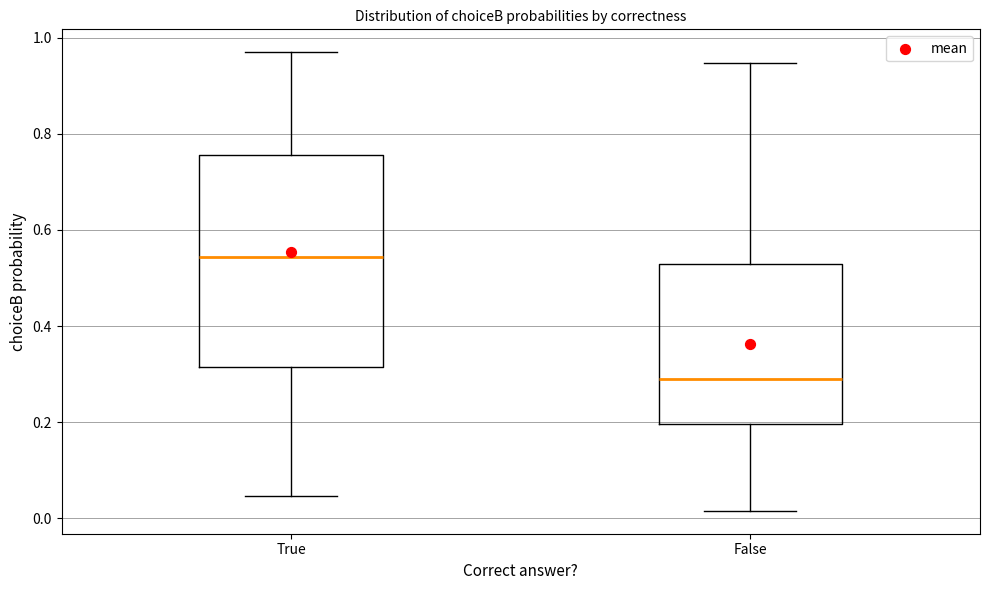

Which box's median line is the lowest?

False